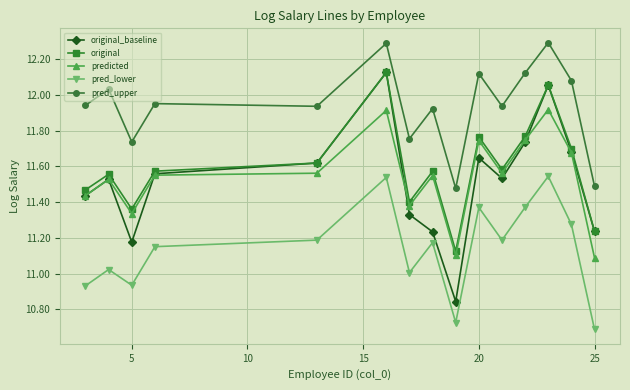

Does the chart display data point markers on the line(s)?

Yes